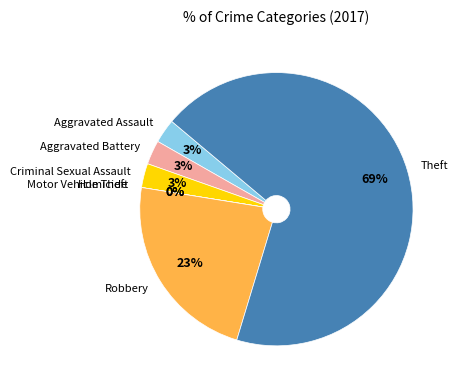

Is the sum of Robbery and Homicide greater than half?

No